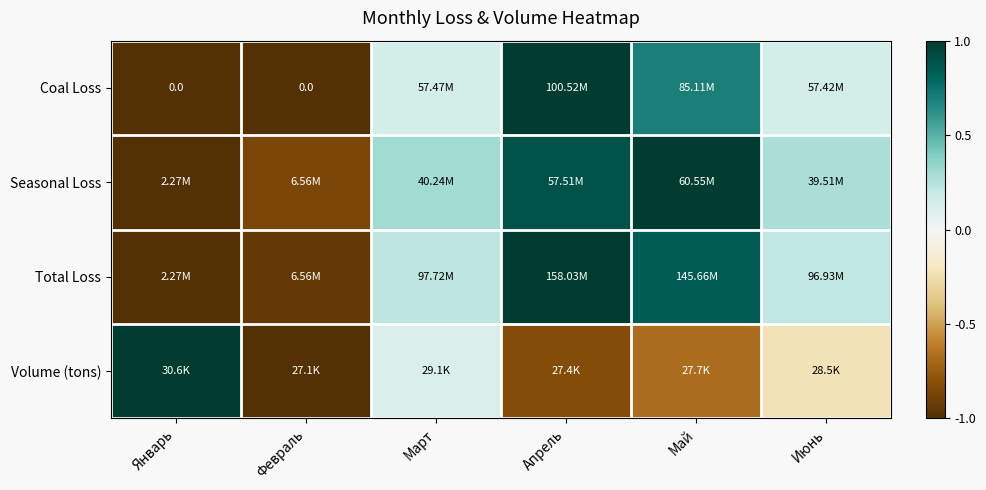

At Февраль, list the series in order from largest to smallest.

Seasonal Loss, Total Loss, Coal Loss, Volume (tons)